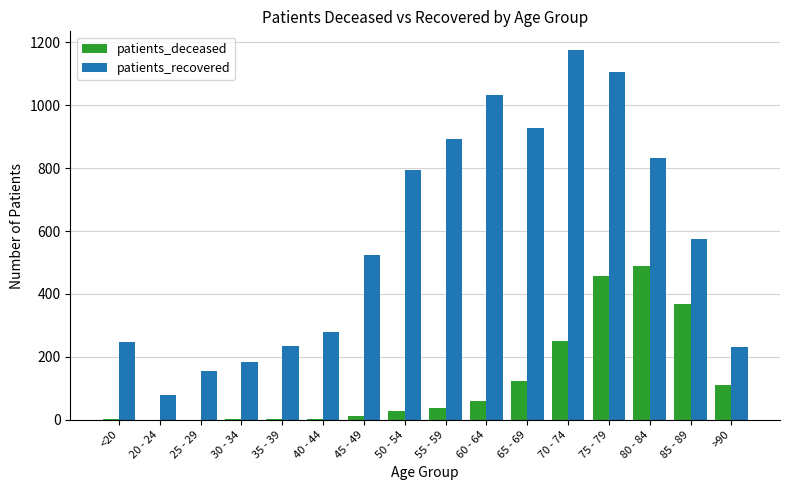

Which series changed the most between 20 - 24 and 60 - 64?

patients_recovered